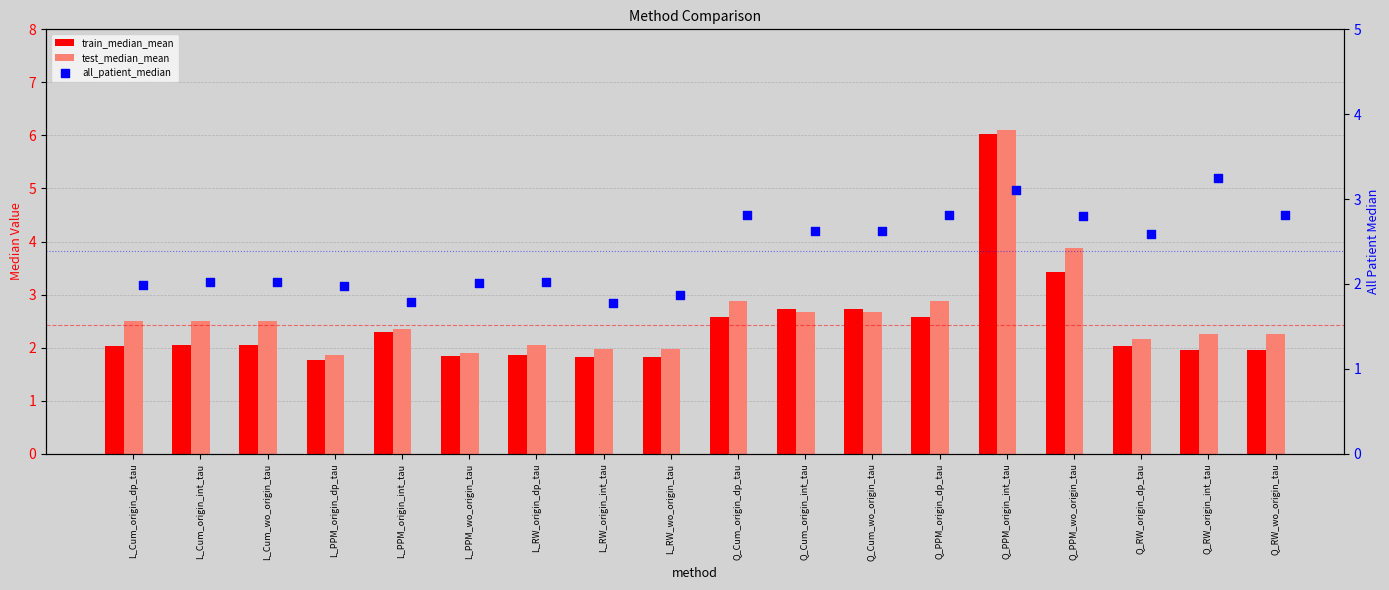

Which series has the widest spread of Y values?

train_median_mean